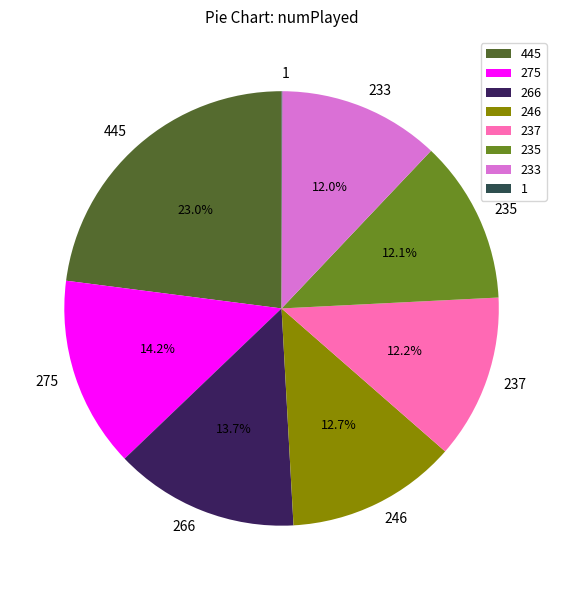

Which slice is the largest?

445